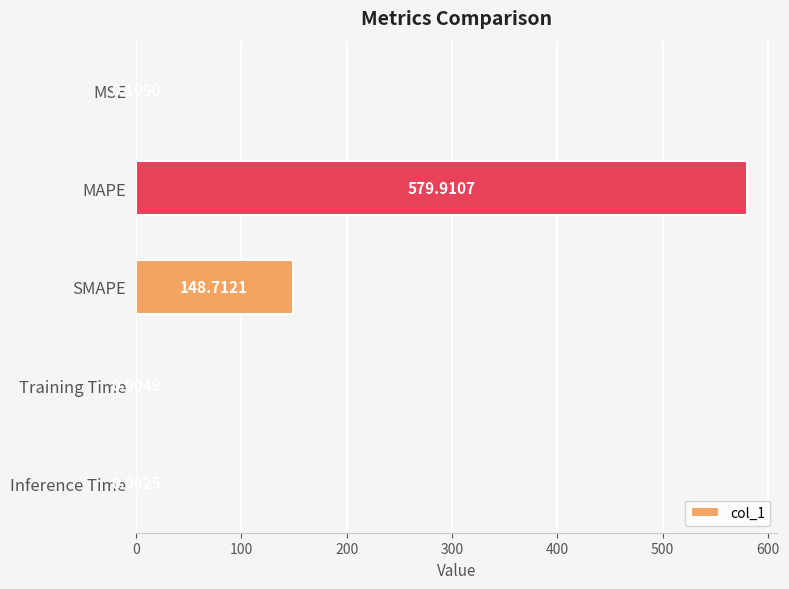

What is the sum of all values?

728.7